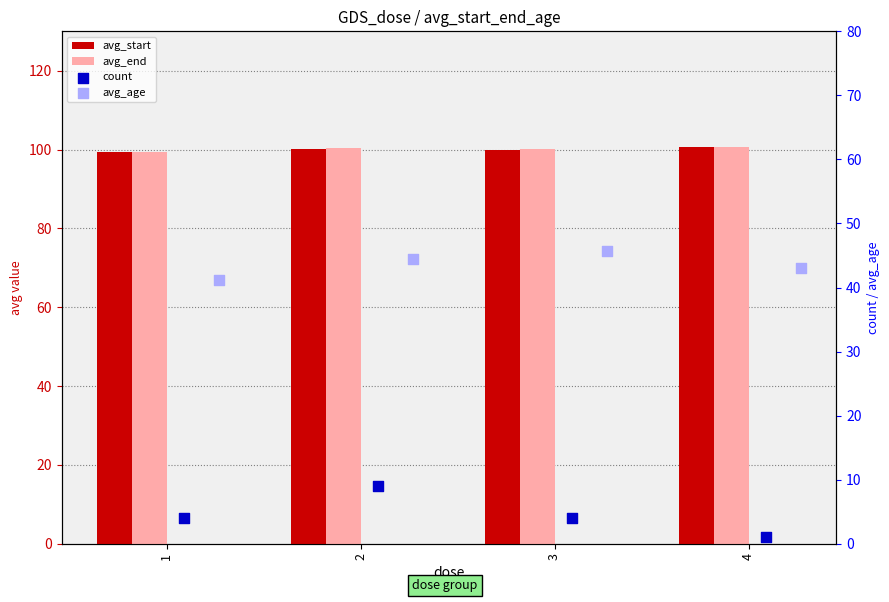

At how many categories does at least one series exceed 68?

4